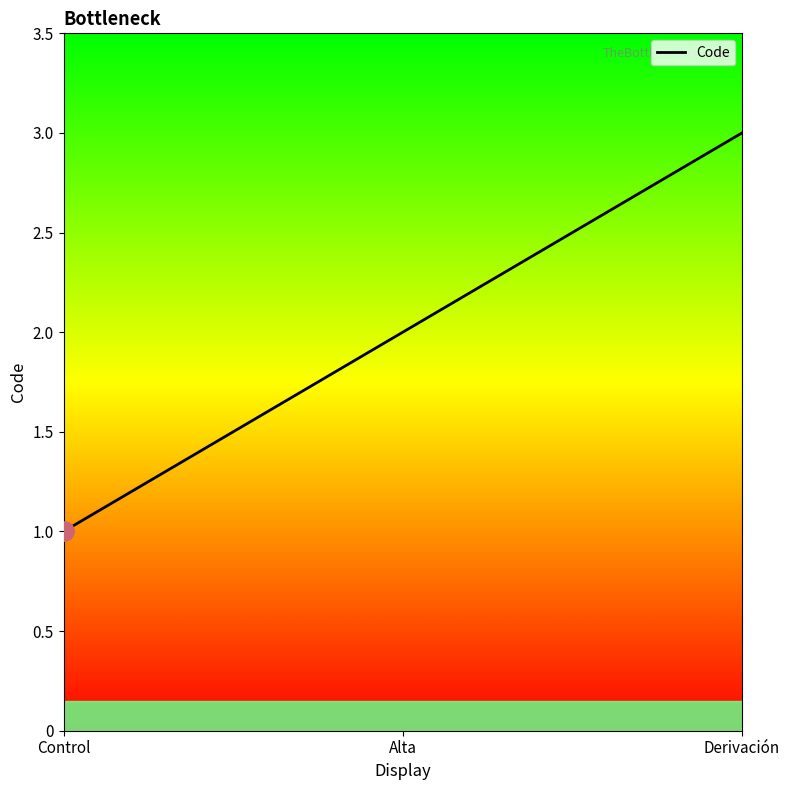

What is the label of the 2nd point from the right?

Alta